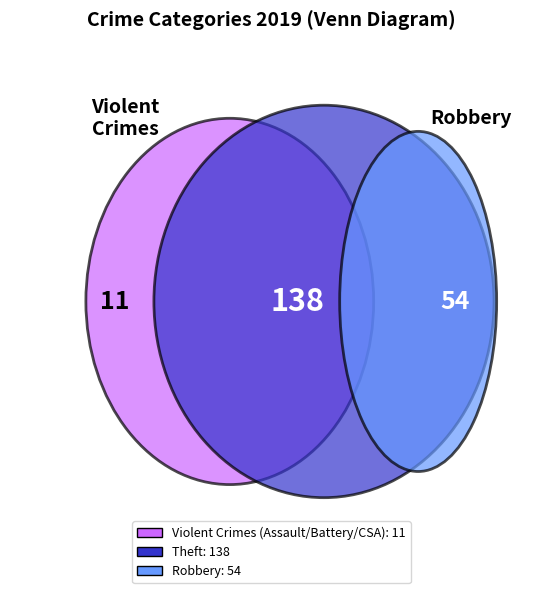

Between Theft and Aggravated Assault, which is larger?

Theft